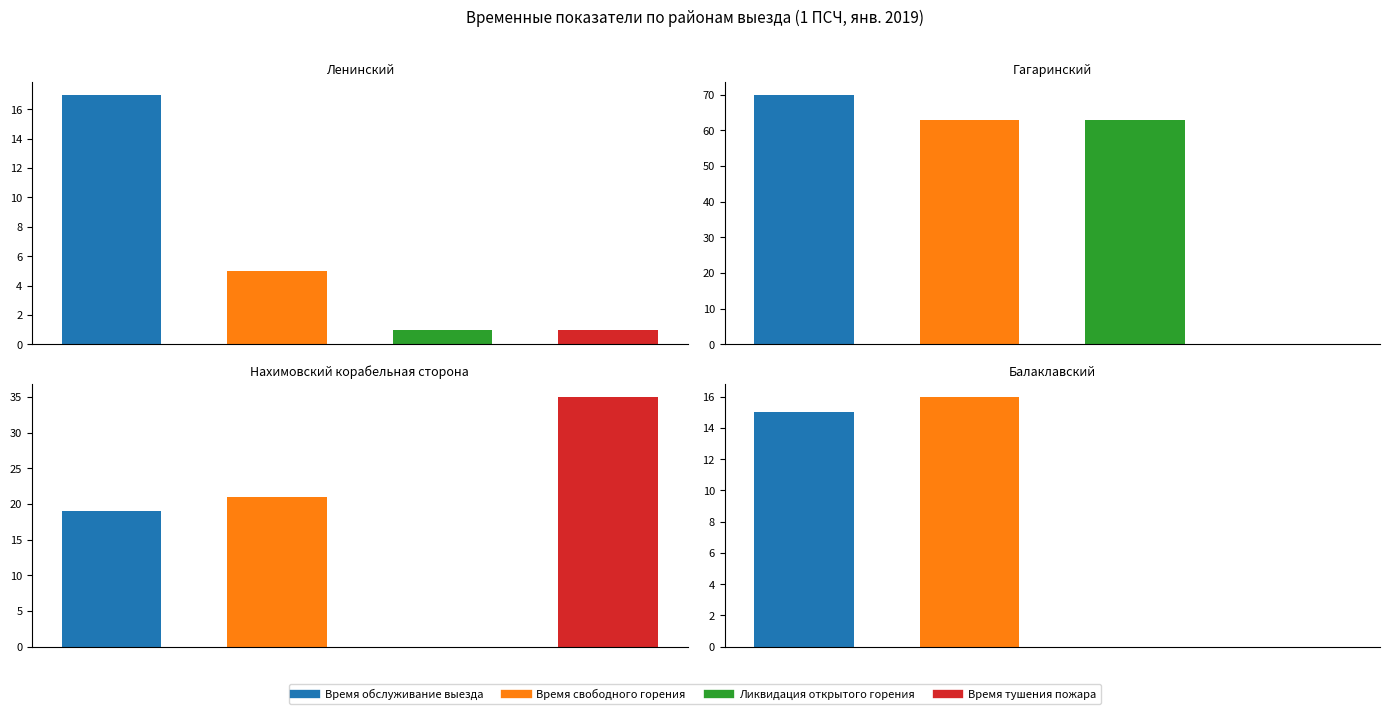

Reading left to right, extract all data points from this chart.

Ленинский: 17	5	1	1
Гагаринский: 70	63	63	0
Нахимовский корабельная сторона: 19	21	0	35
Балаклавский: 15	16	0	0